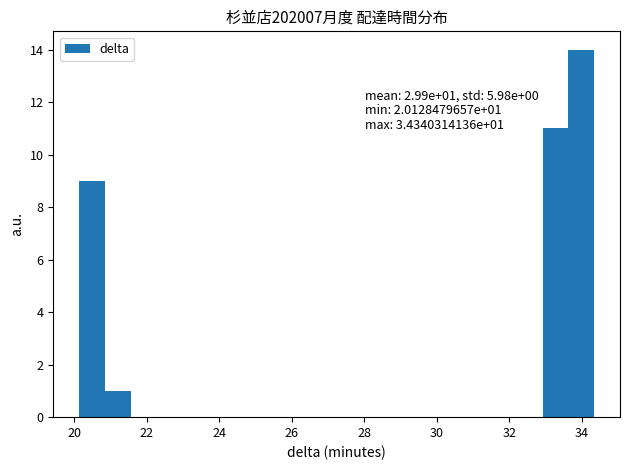

Around what value on the x-axis is the tallest bar? Give the approximate position of its centre, as read against the axis.

34.0